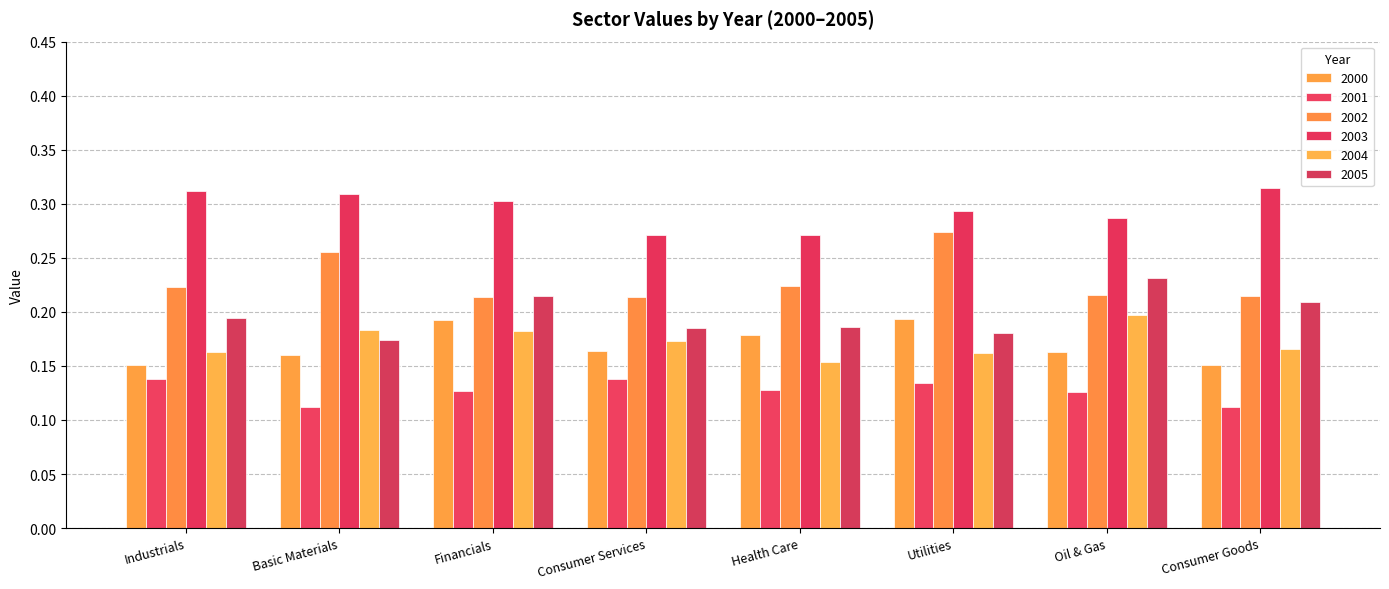

Where is 2005 nearest to the value 0?

Basic Materials